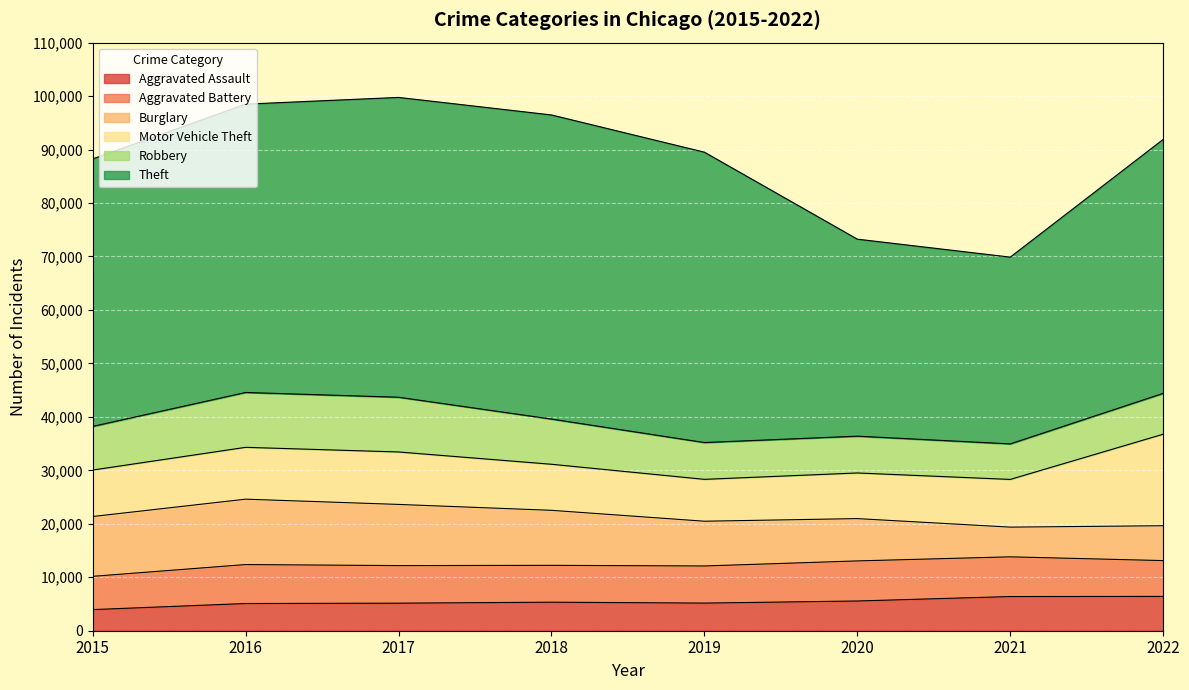

The Motor Vehicle Theft series shows 13475 at 2015. True or false?

False